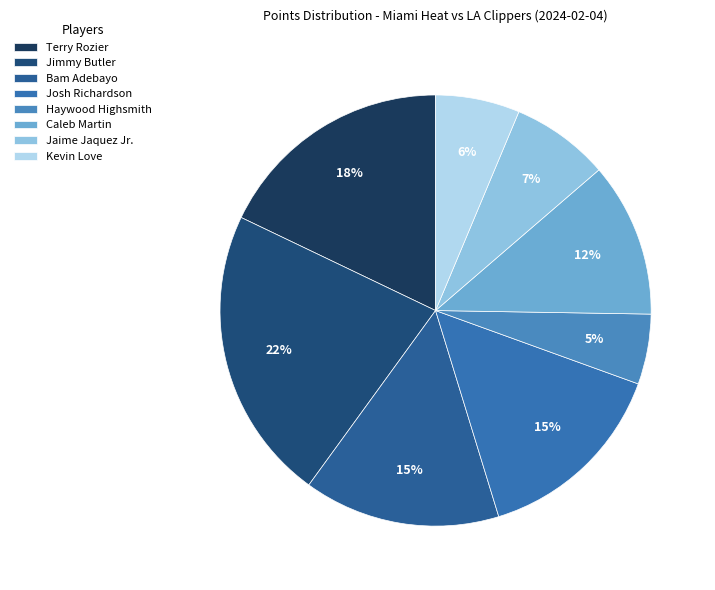

To the nearest percent, what is the average slice percentage?

12%